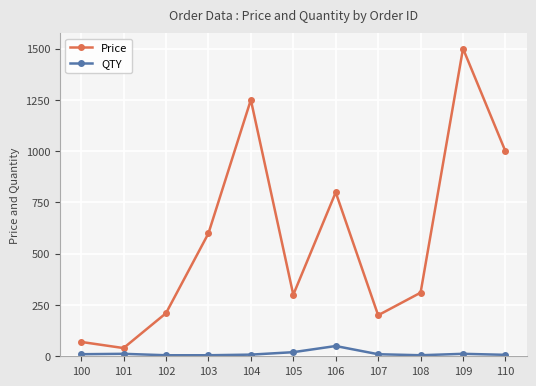

How many interior local peaks does the Price series have?

3